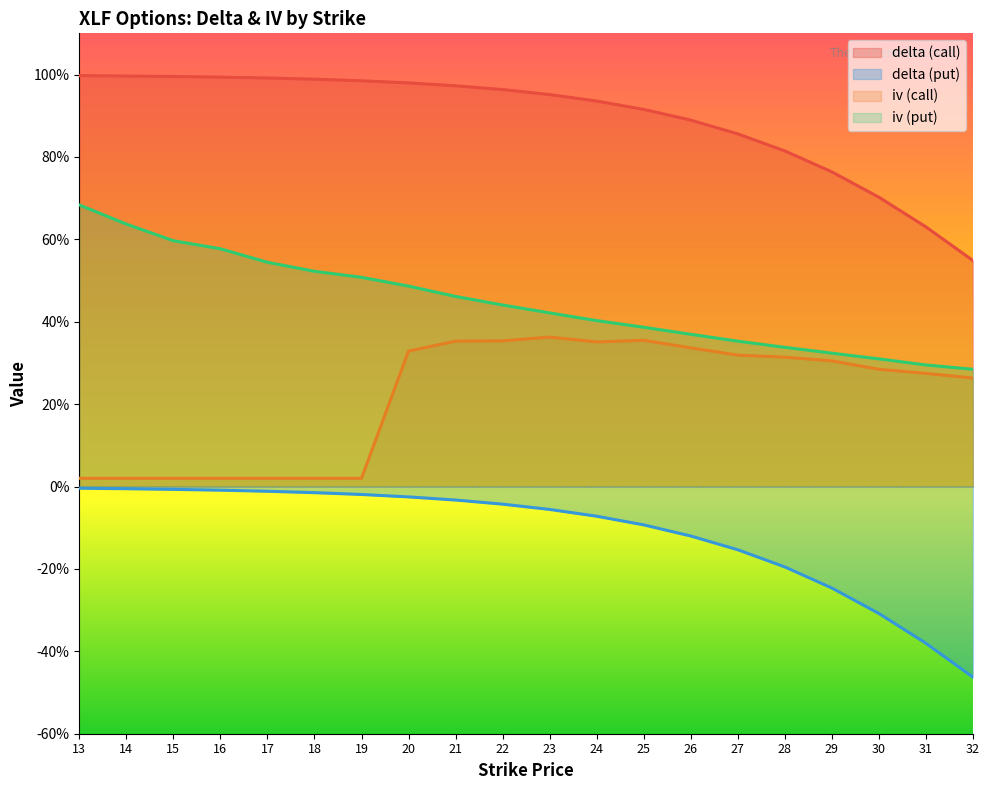

True or false: iv_call has more than 2 points higher than both neighbors.

False